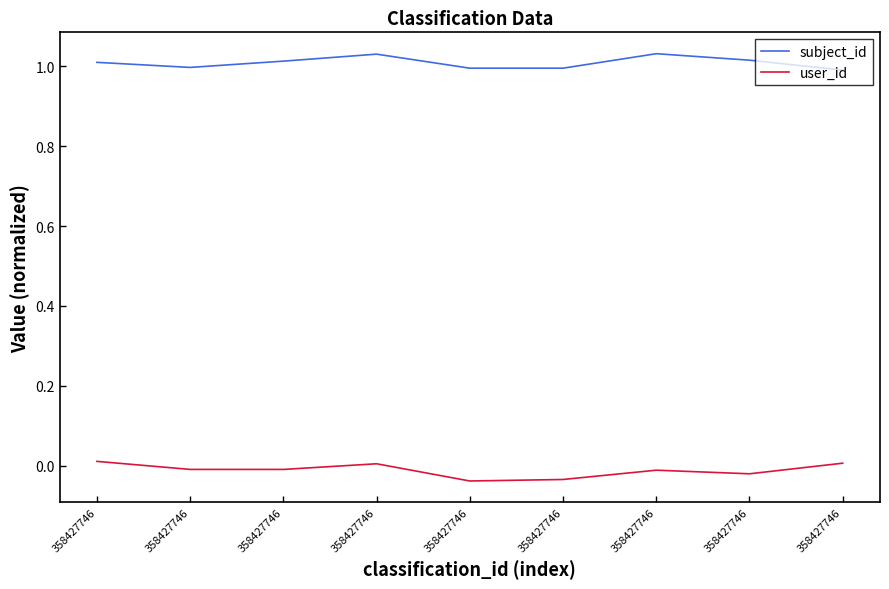

How many lines are shown in the chart?

2